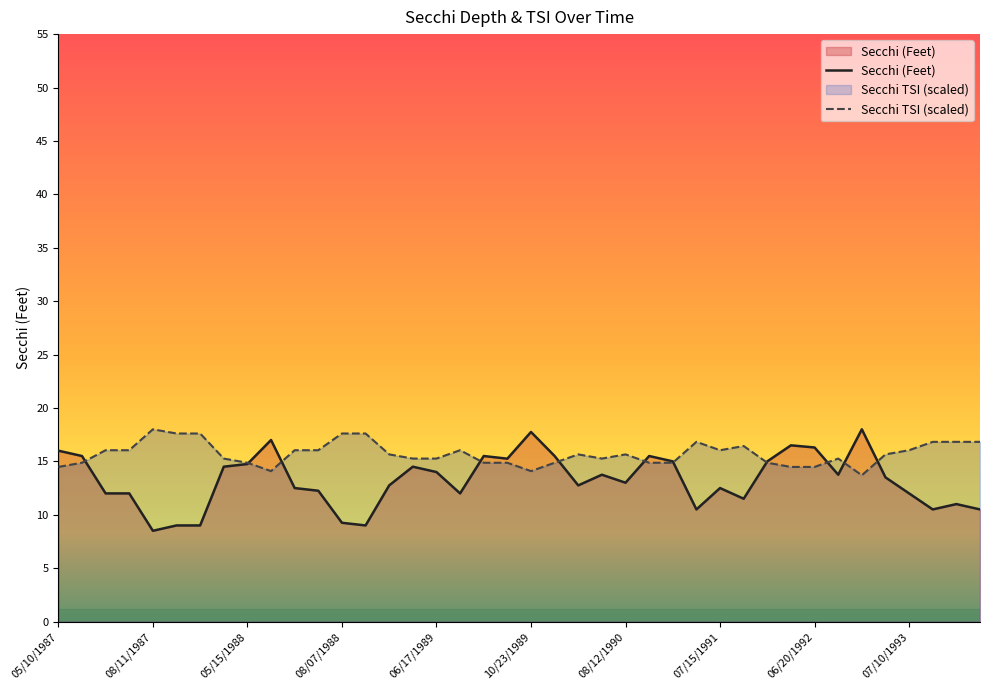

What is the total value across all series at 07/15/1991?

28.5